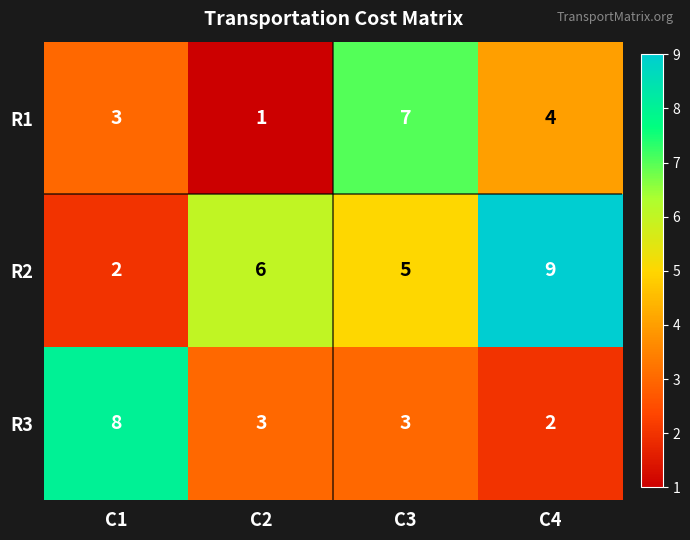

What is the sum of the R1 values at C2 and C1?

4